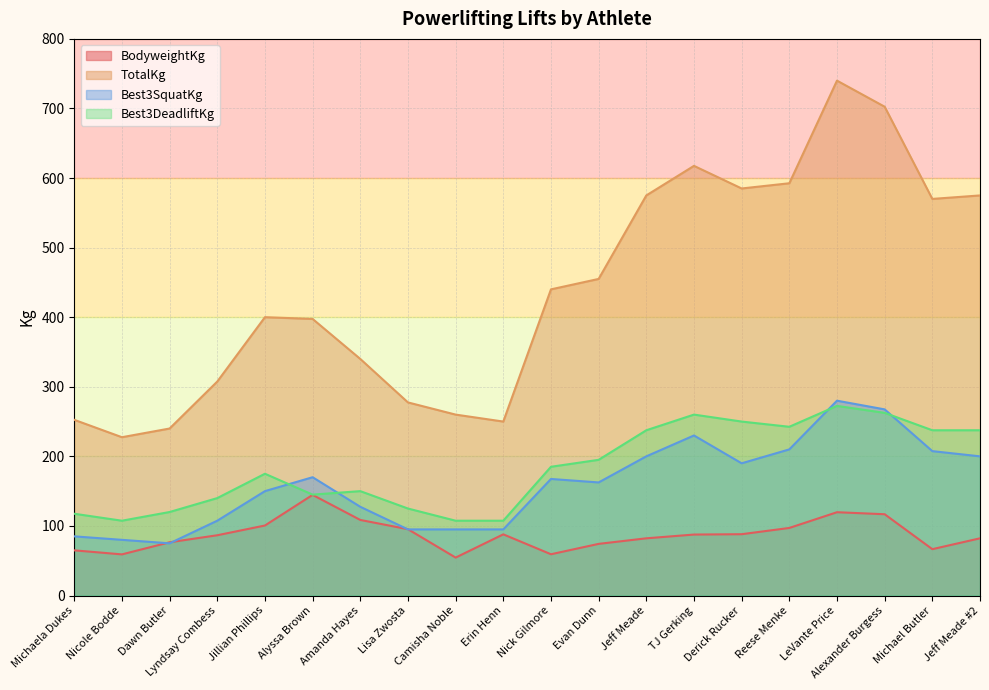

Which series has the largest range (max minus min)?

TotalKg